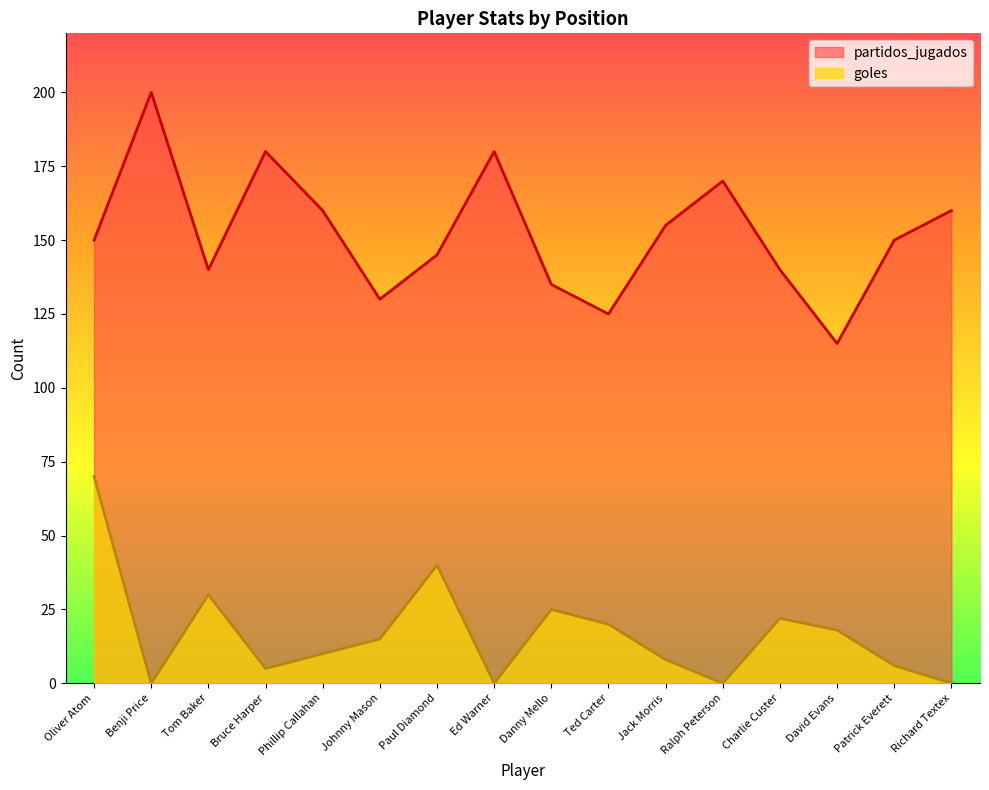

Reading right to left, extract all data points from this chart.

goles: Richard Textex=0	Patrick Everett=6	David Evans=18	Charlie Custer=22	Ralph Peterson=0	Jack Morris=8	Ted Carter=20	Danny Mello=25	Ed Warner=0	Paul Diamond=40	Johnny Mason=15	Phillip Callahan=10	Bruce Harper=5	Tom Baker=30	Benji Price=0	Oliver Atom=70
partidos_jugados: Richard Textex=160	Patrick Everett=150	David Evans=115	Charlie Custer=140	Ralph Peterson=170	Jack Morris=155	Ted Carter=125	Danny Mello=135	Ed Warner=180	Paul Diamond=145	Johnny Mason=130	Phillip Callahan=160	Bruce Harper=180	Tom Baker=140	Benji Price=200	Oliver Atom=150